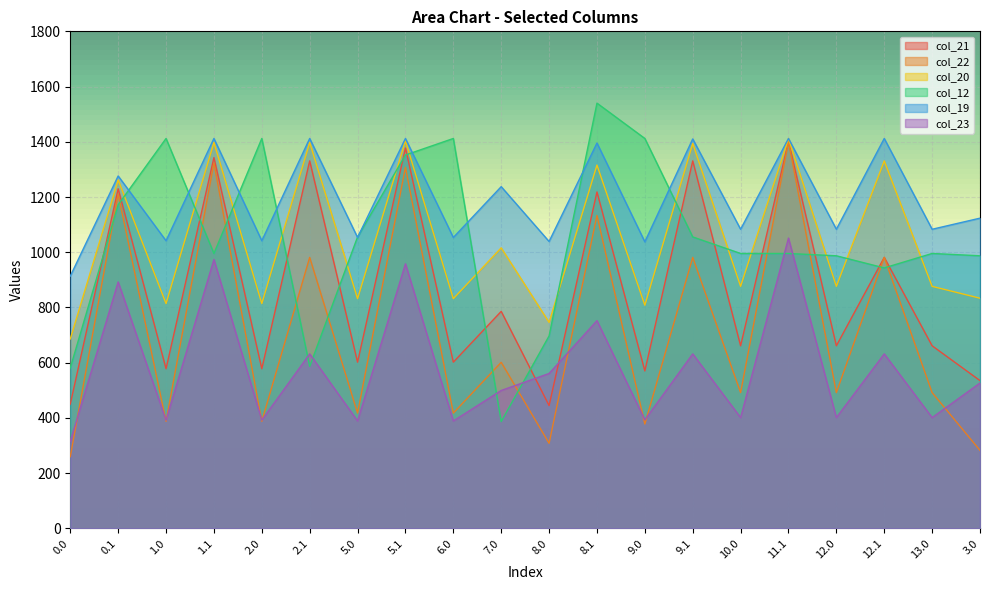

What are all the series names shown in the legend?

col_21, col_22, col_20, col_12, col_19, col_23